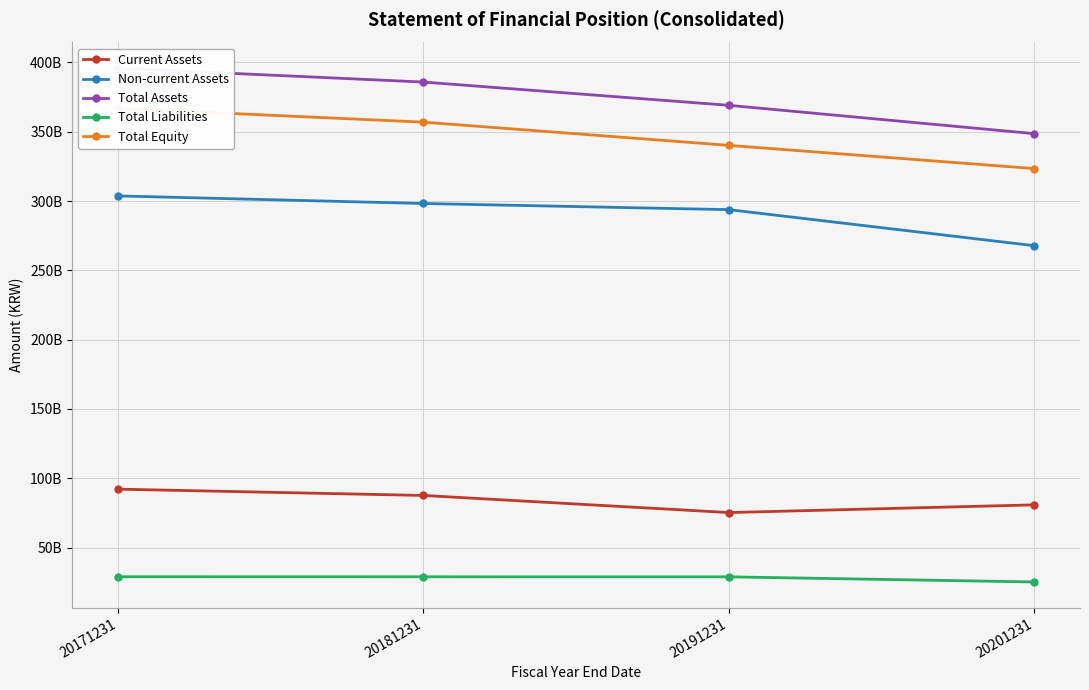

What is the difference between the second highest and second lowest values in the Total Assets series?

16774914265